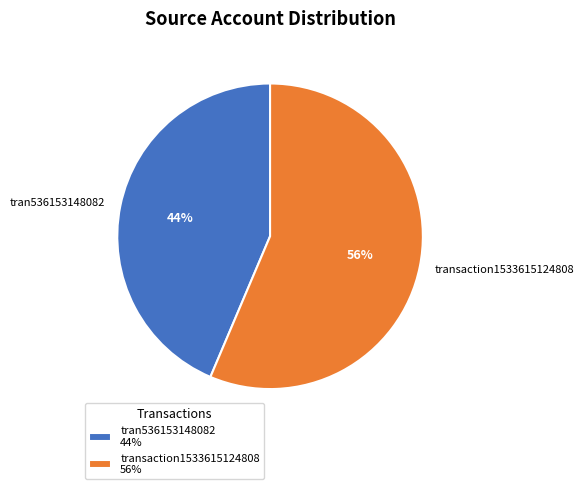

Is the sum of tran536153148082 and transaction1533615124808 greater than half?

Yes